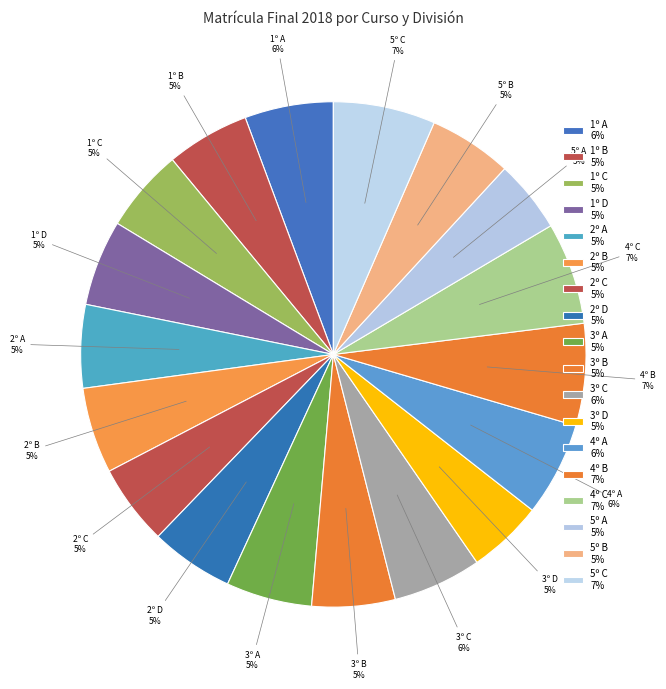

Approximately how many times larger is the value at 2º C compared to 5º C?

0.8